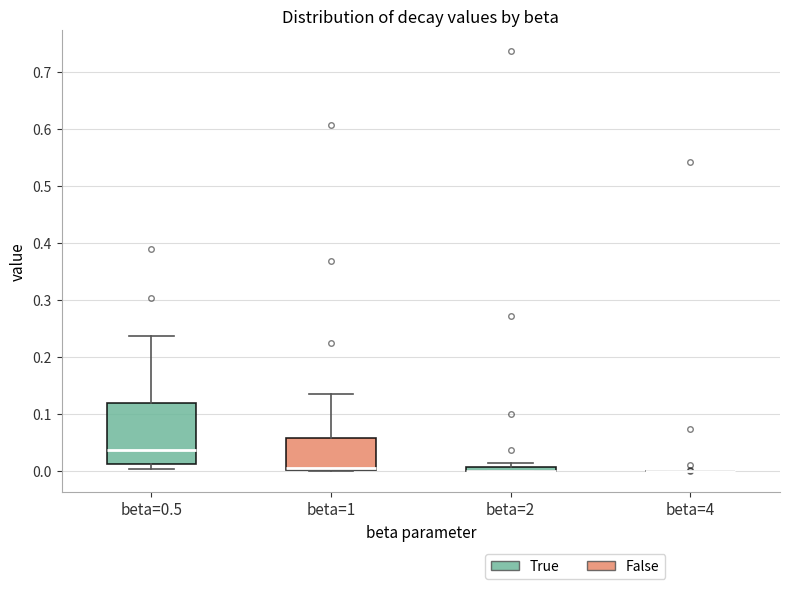

Which box is the tallest, from its lower edge to its upper edge?

beta=0.5